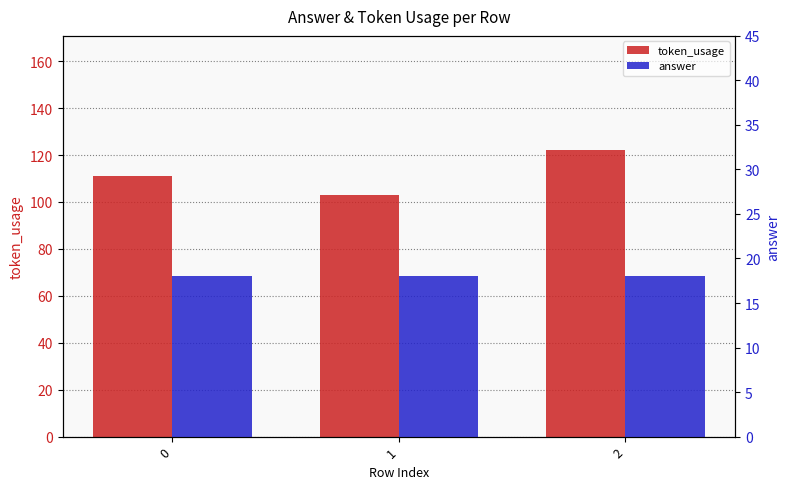

Are the bars grouped side by side (vs. stacked)?

Yes